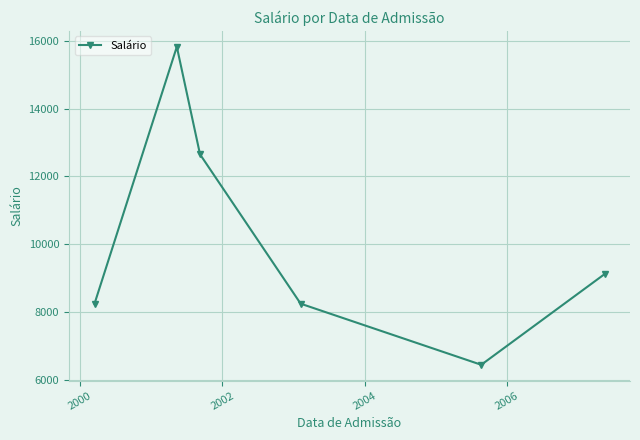

What is the difference between the second highest and minimum values?

6200